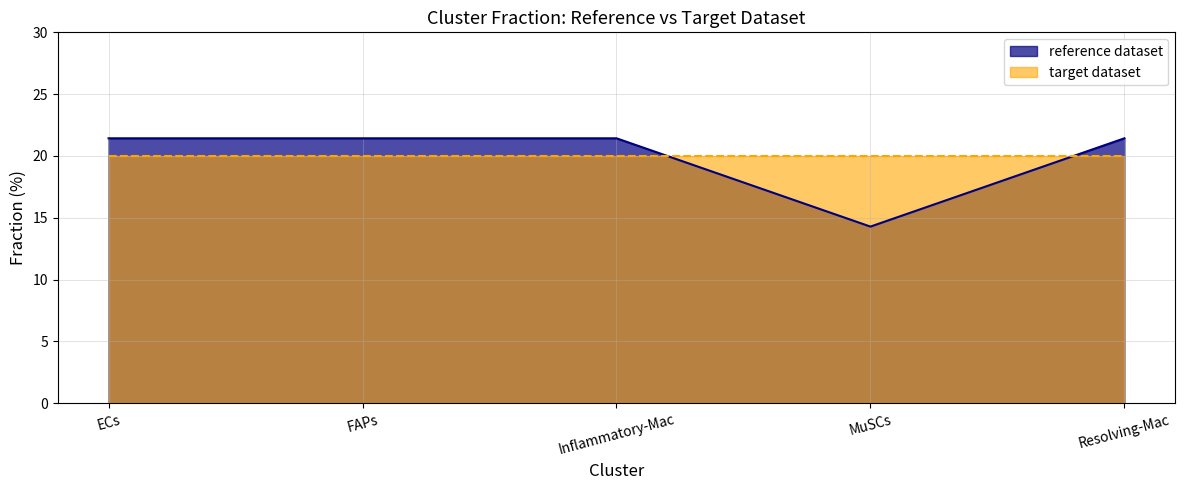

At which category does the chart reach its peak across all series?

ECs